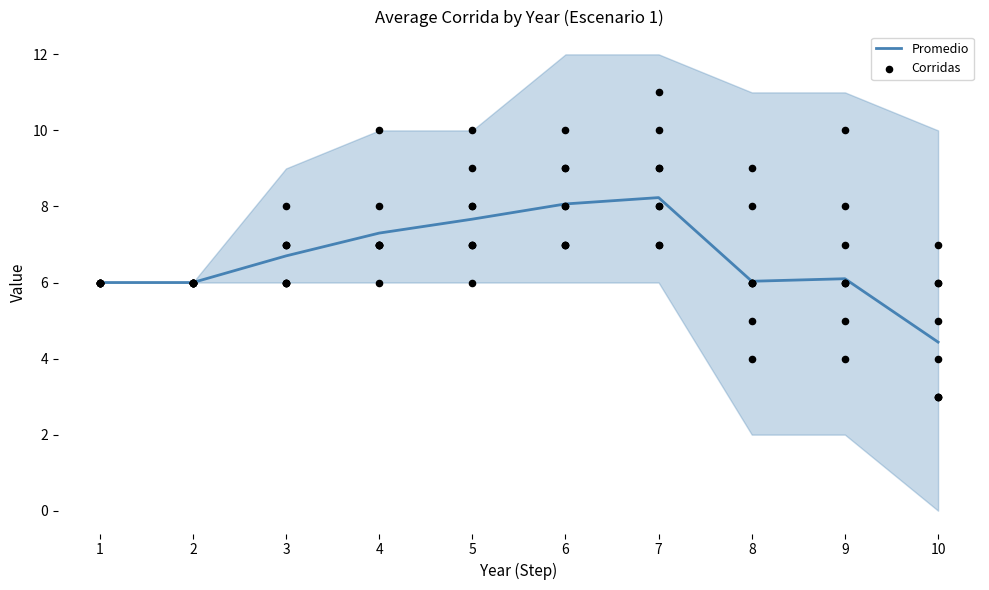

Which category has the lowest value in the Promedio series?

10